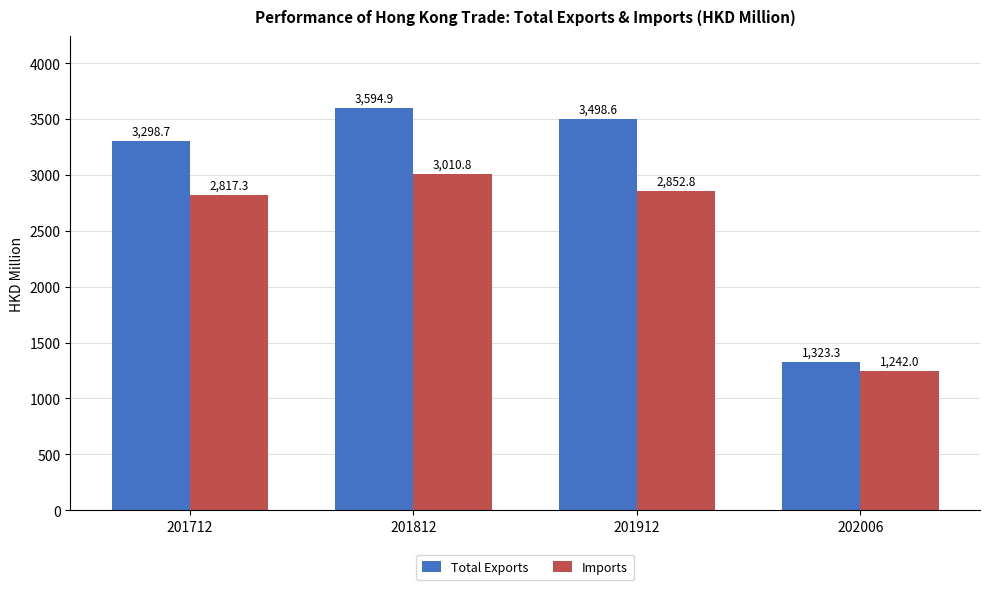

What is the average value of the Imports series?

2480.7